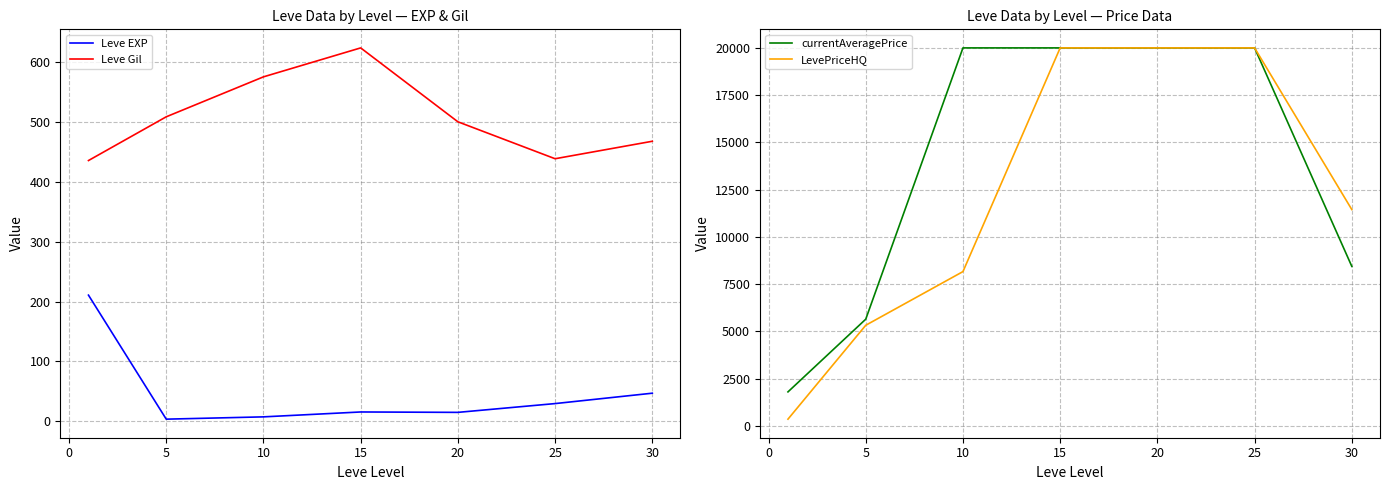

The value of Leve Gil at 5 is 183.1. True or false?

False